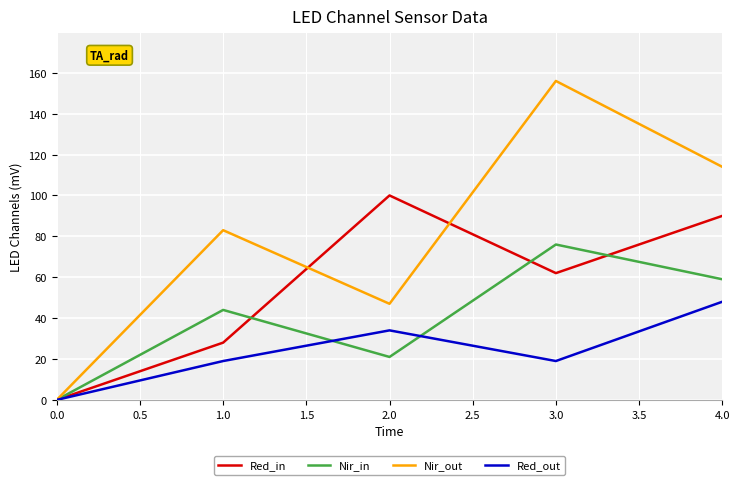

What is the spread (max minus min) of values at 1.0?

64